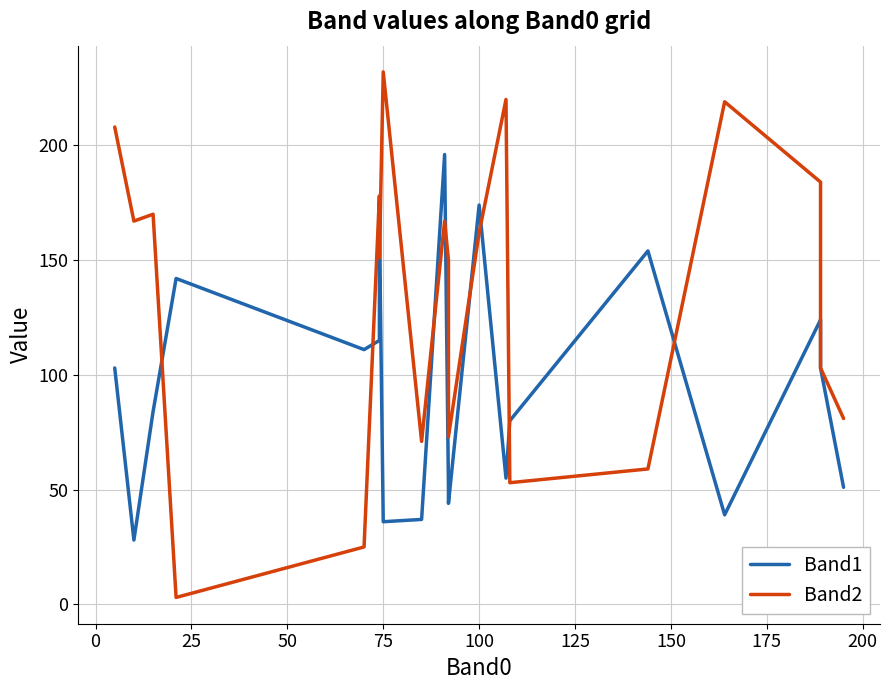

At how many categories does at least one series exceed 85?

16